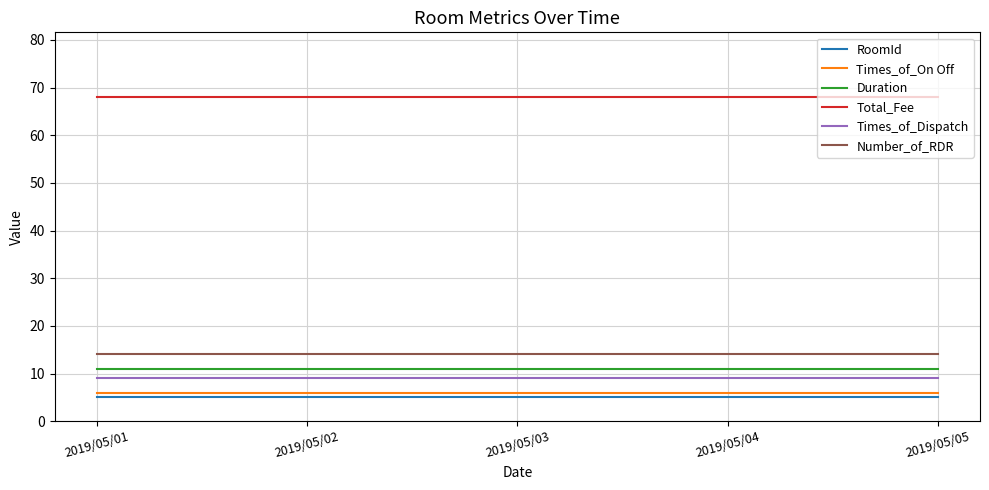

Rank the series by their maximum value, from lowest to highest.

RoomId, Times_of_On Off, Times_of_Dispatch, Duration, Number_of_RDR, Total_Fee